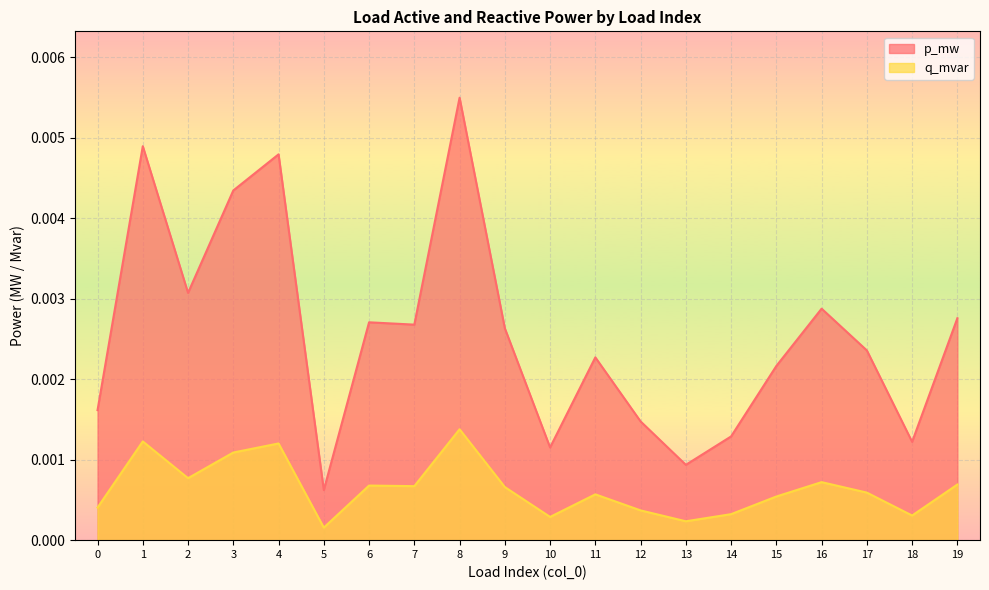

How many interior local valleys does the q_mvar series have?

6